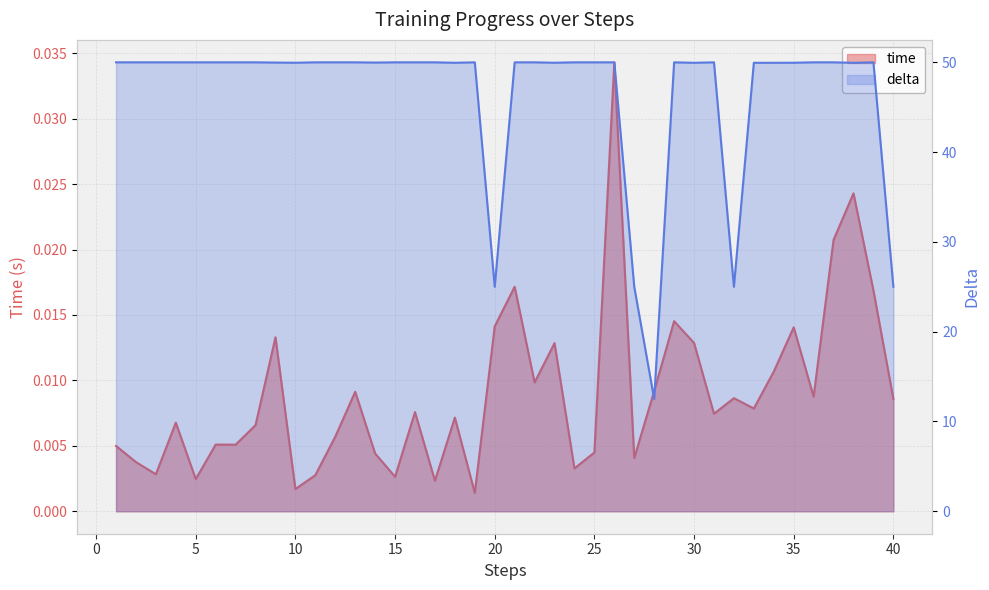

Rank the series at 37 from lowest to highest value.

time, delta